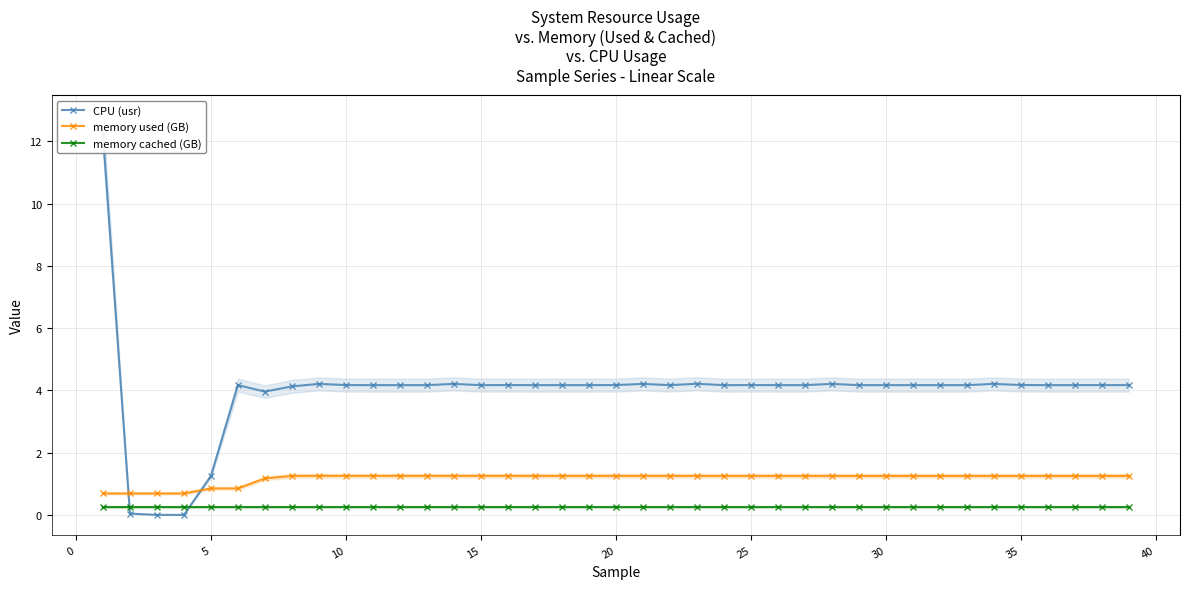

How many lines are shown in the chart?

3